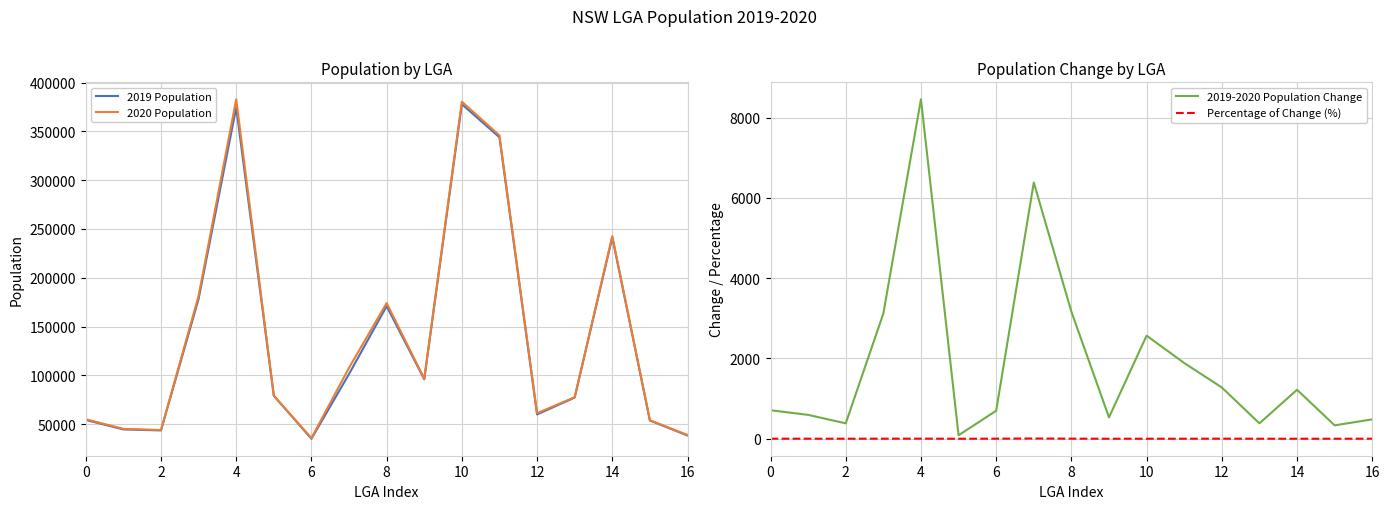

How many series are shown in this chart?

4